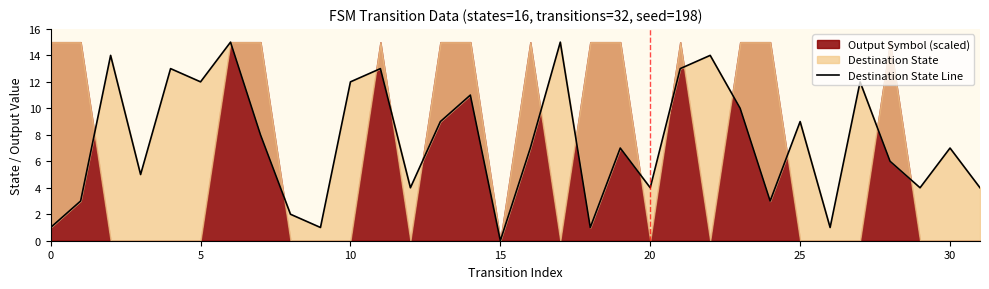

How many interior local valleys (lower than both neighbors) does the data have?

10